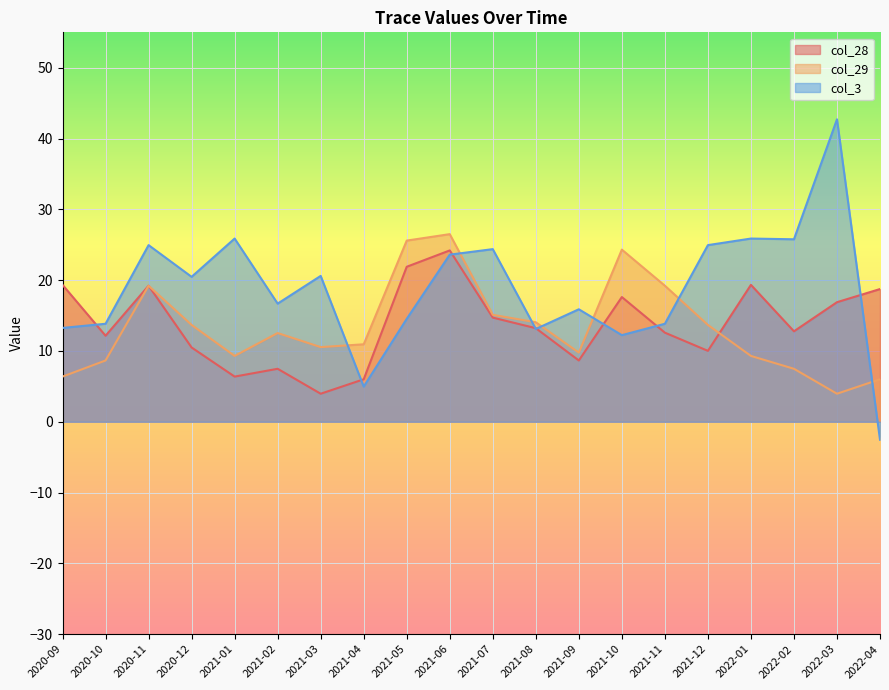

Reading left to right, transcribe all the data shown in this chart.

col_28: 19.3	12.1	19.2	10.5	6.4	7.5	4.0	6.0	21.9	24.2	14.7	13.2	8.7	17.6	12.6	10.0	19.3	12.8	16.9	18.7
col_29: 6.4	8.7	19.2	13.7	9.3	12.5	10.5	10.9	25.6	26.5	15.1	14.0	9.8	24.3	19.2	13.7	9.3	7.5	4.0	6.0
col_3: 13.2	13.8	24.9	20.5	25.9	16.7	20.6	5.0	14.5	23.6	24.4	13.1	15.9	12.2	13.8	24.9	25.9	25.8	42.7	-2.5